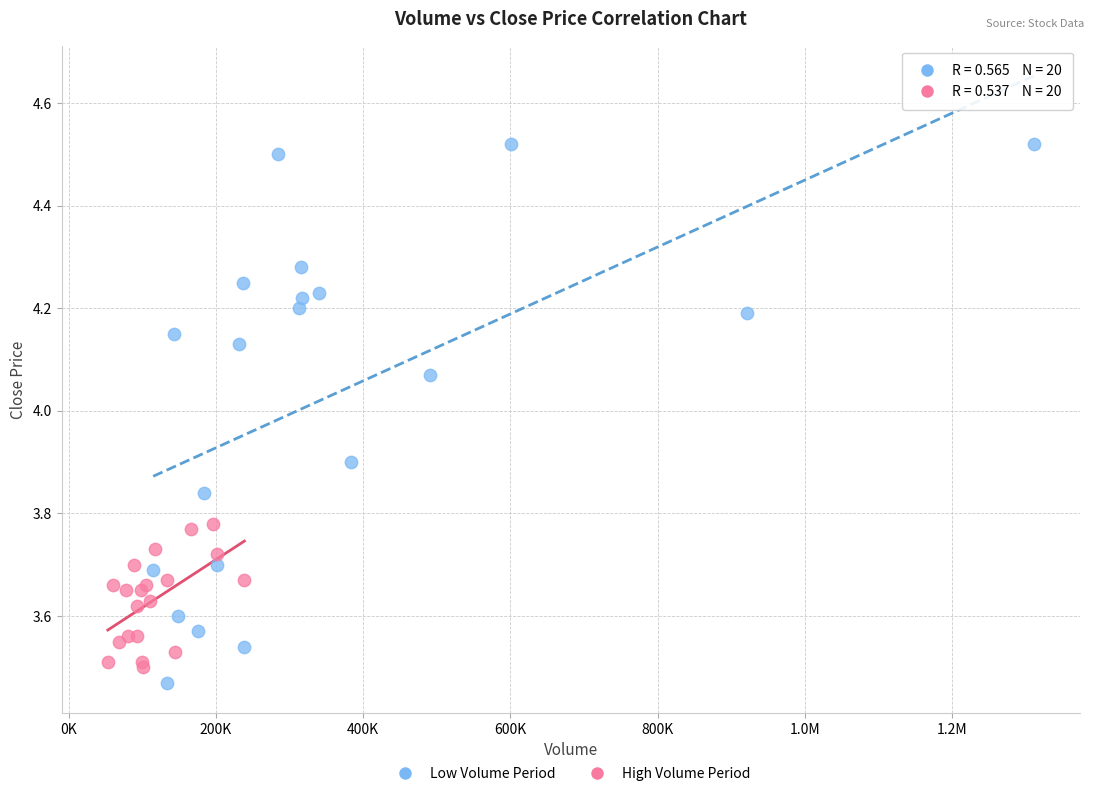

Which series has the widest spread of Y values?

Low Volume Period